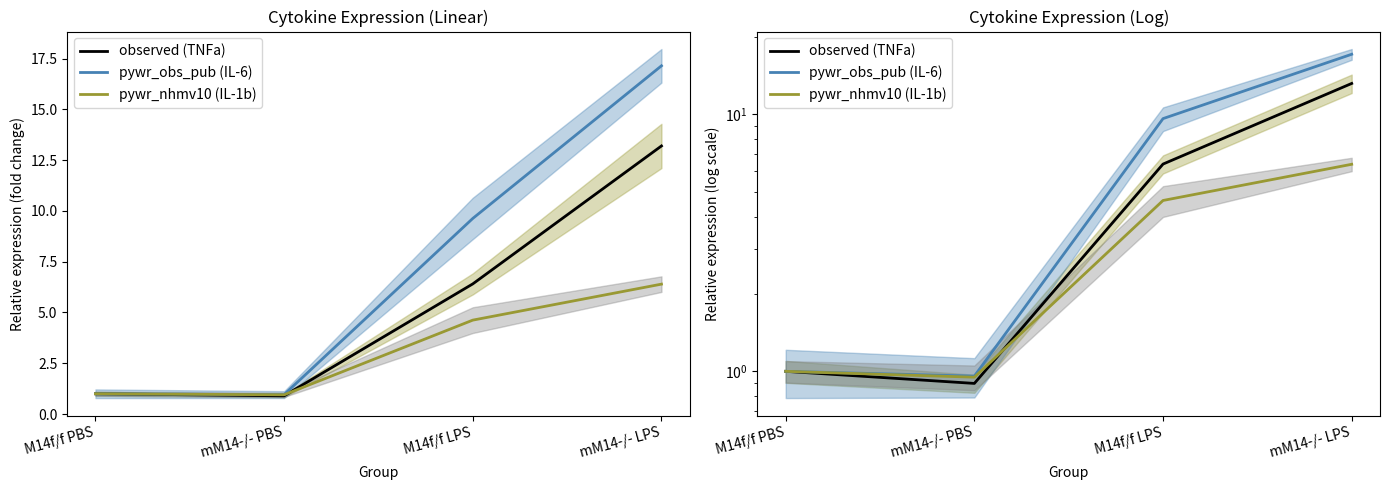

What is the average value of the observed (TNFa) series?

5.4